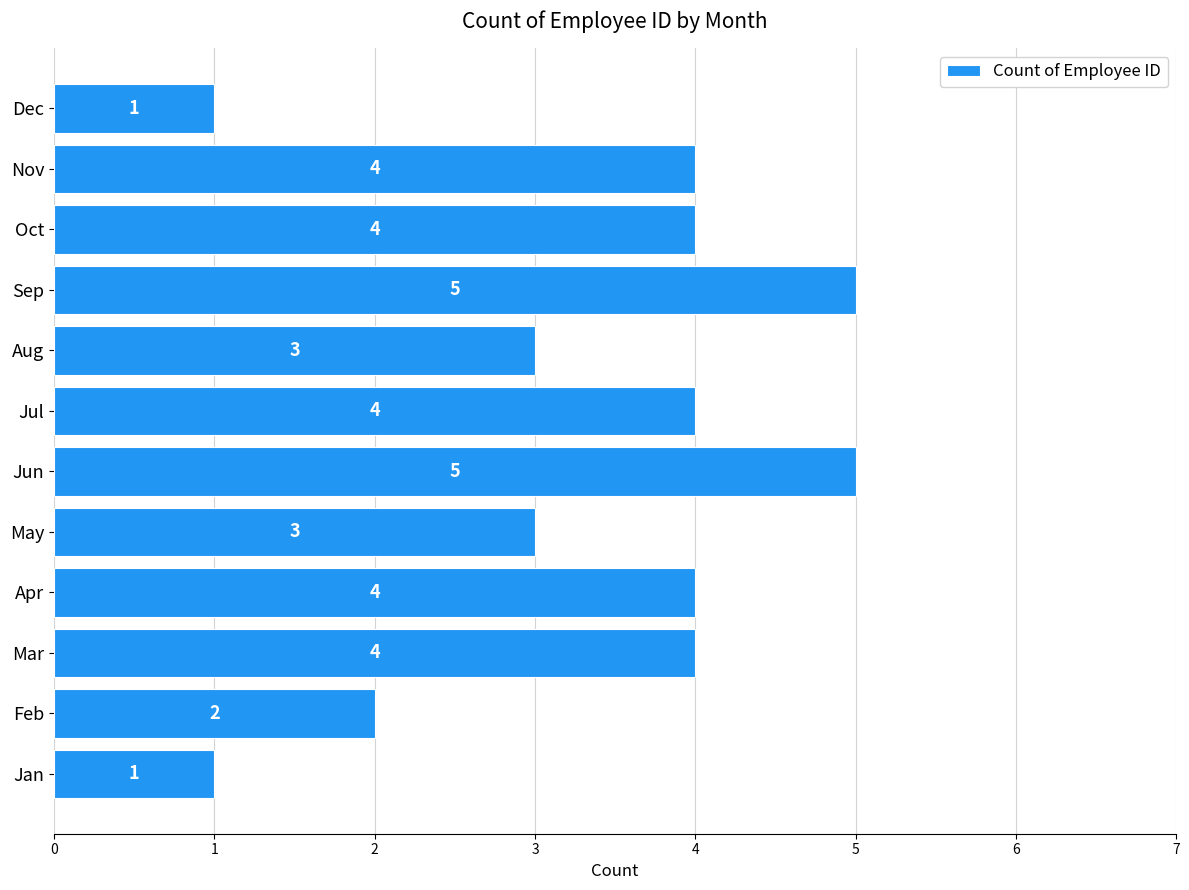

What is the difference between the maximum and minimum values?

4